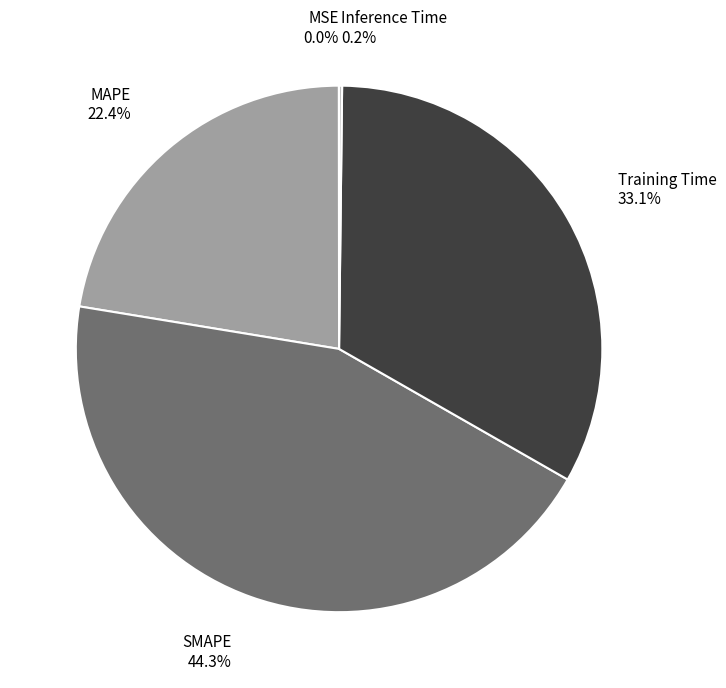

Does any single category account for the majority?

No